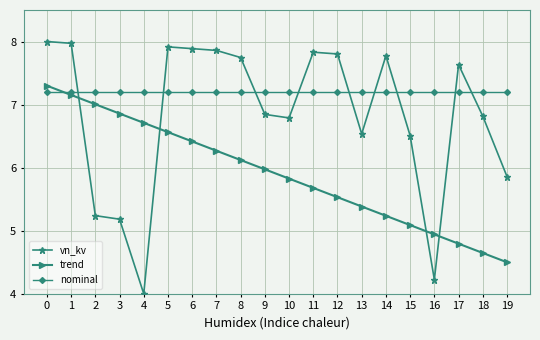

List the series in order of their peak value, lowest first.

nominal, trend, vn_kv